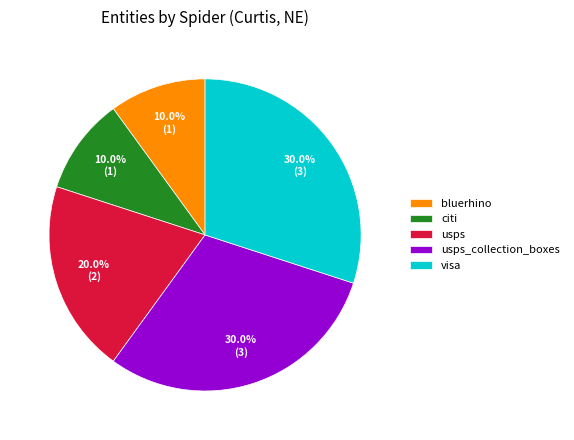

To the nearest percent, what is the combined percentage of citi and bluerhino?

20%